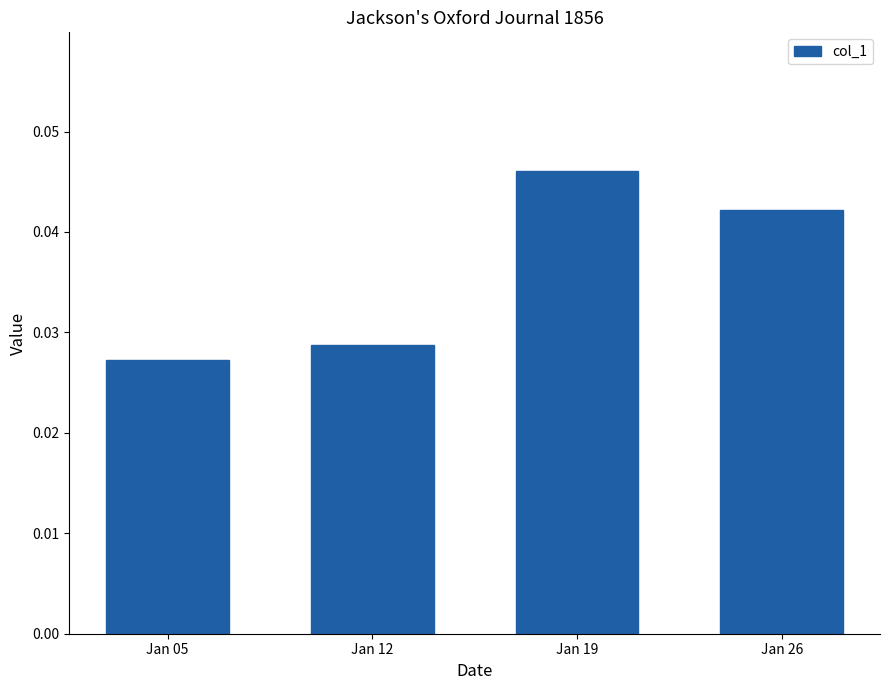

Where is the data nearest to the value 0?

Jan 05